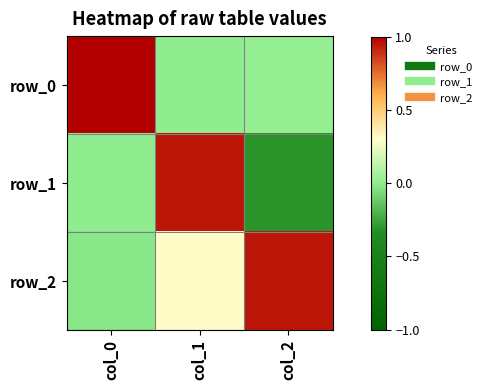

Rank the series by their average value, from lowest to highest.

row_1, row_0, row_2